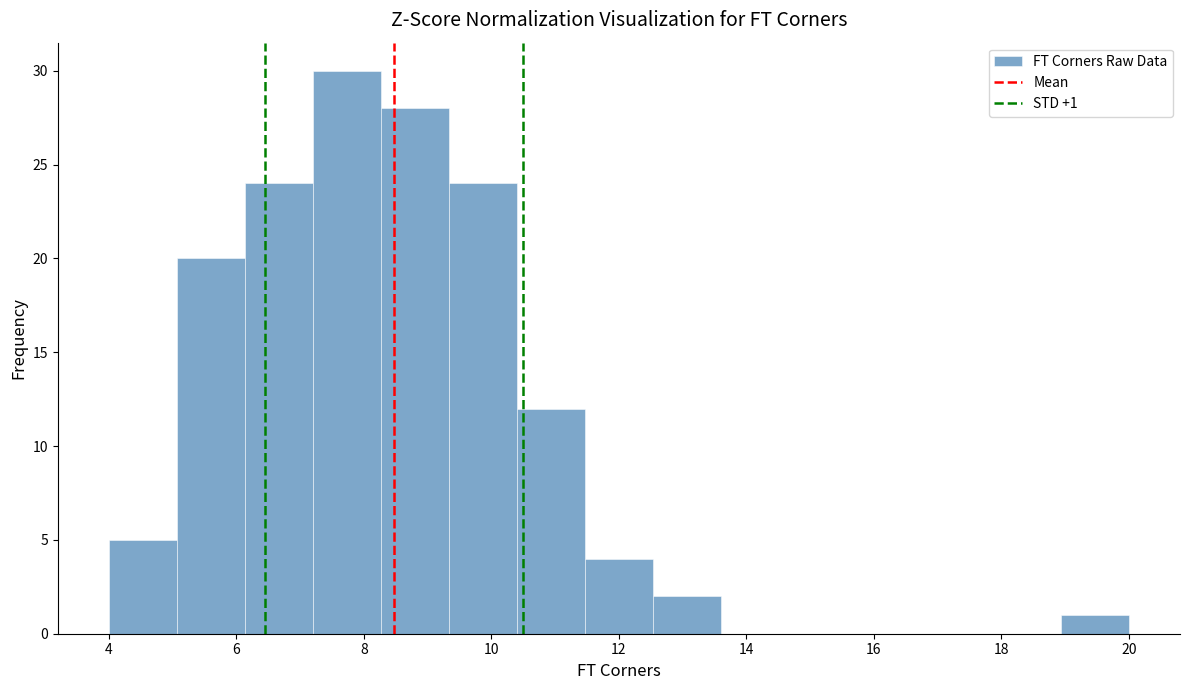

Which range on the x-axis has the tallest bar?

7.2 to 8.2